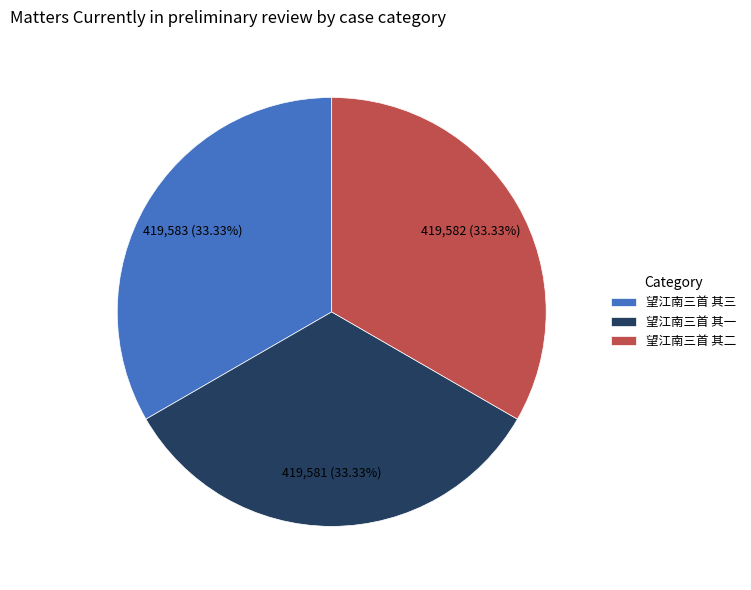

Do 望江南三首 其二 and 望江南三首 其三 together represent more than half of the pie?

Yes